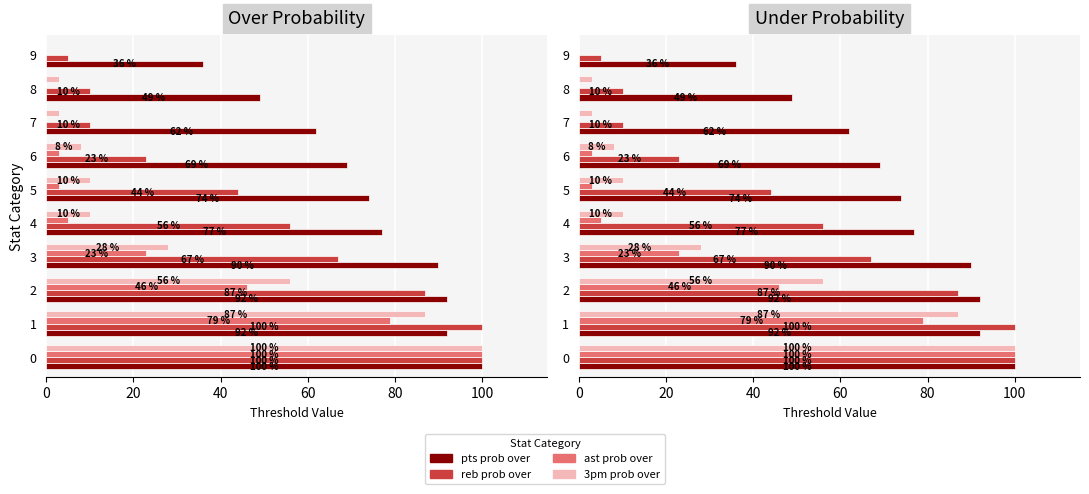

What is the value of the 3pm prob over bar at the 6th from the left?

10